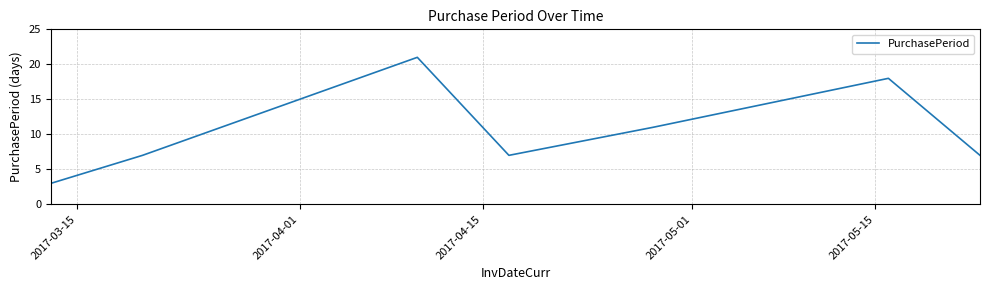

Count the number of data series in this chart.

1